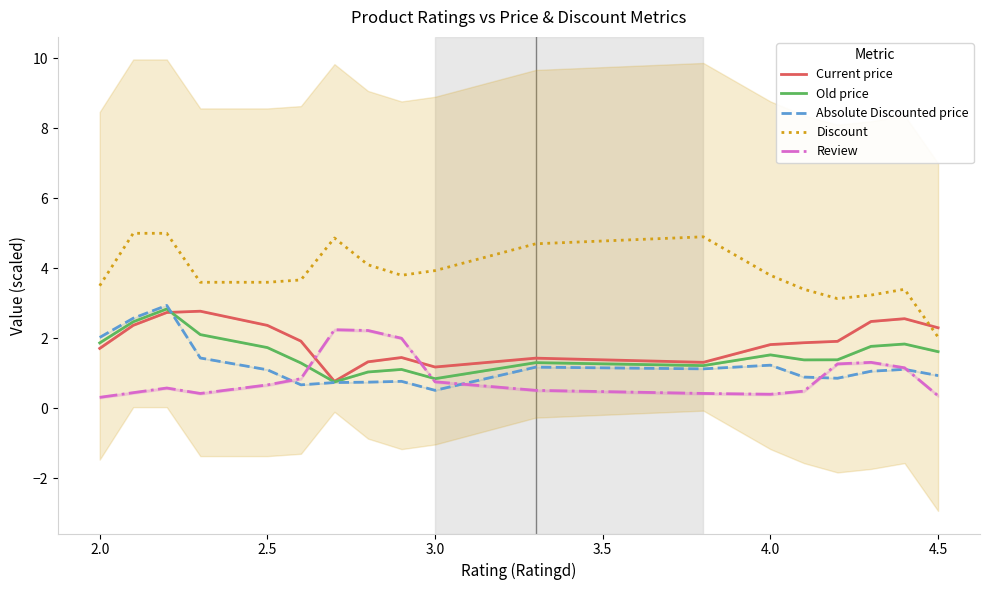

What is the minimum value for Old price?

0.8